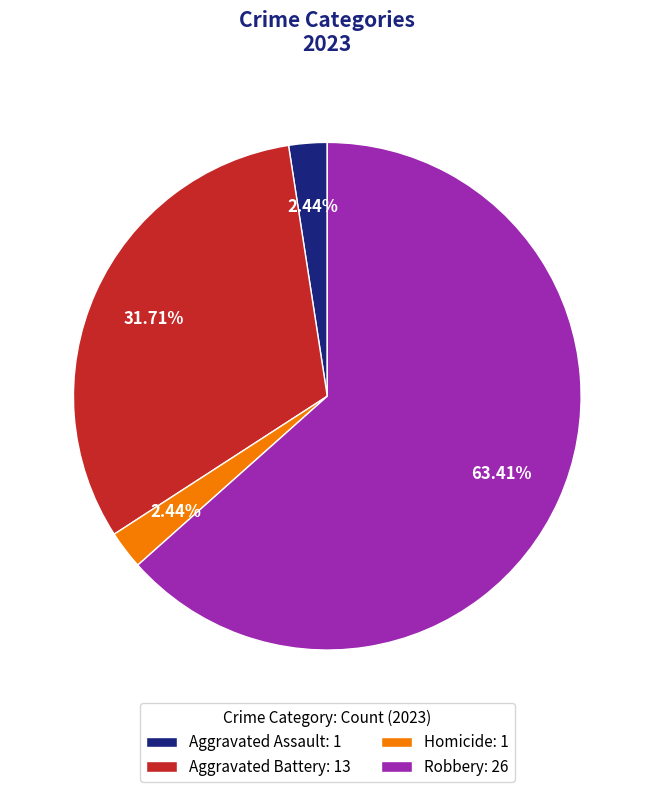

Does any single category account for the majority?

Yes